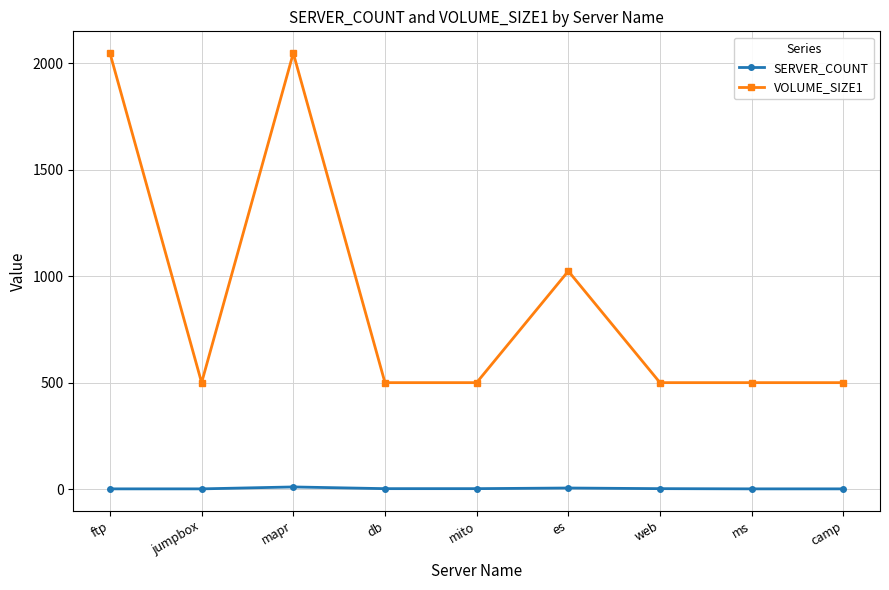

True or false: SERVER_COUNT and VOLUME_SIZE1 intersect in this chart.

False